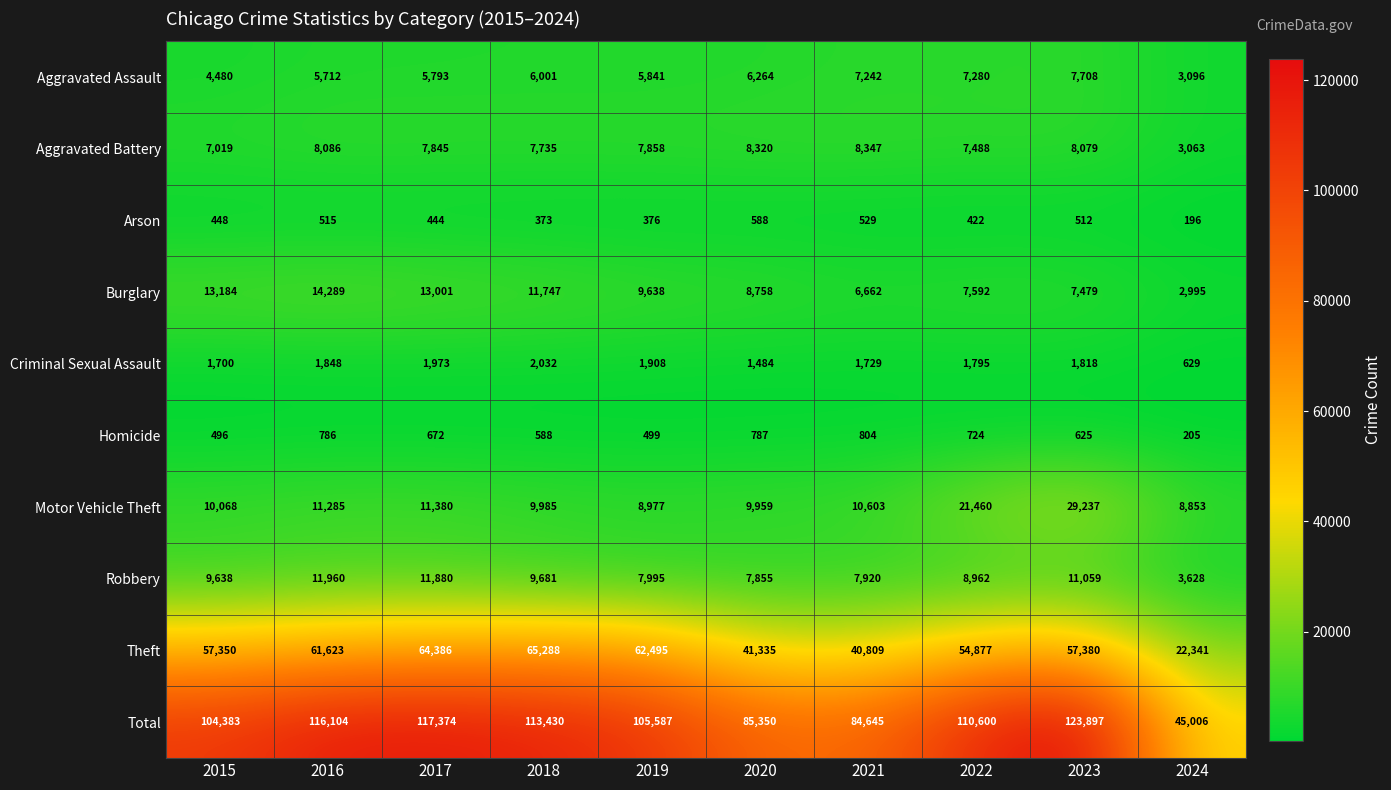

What is the minimum value shown in the chart?

196